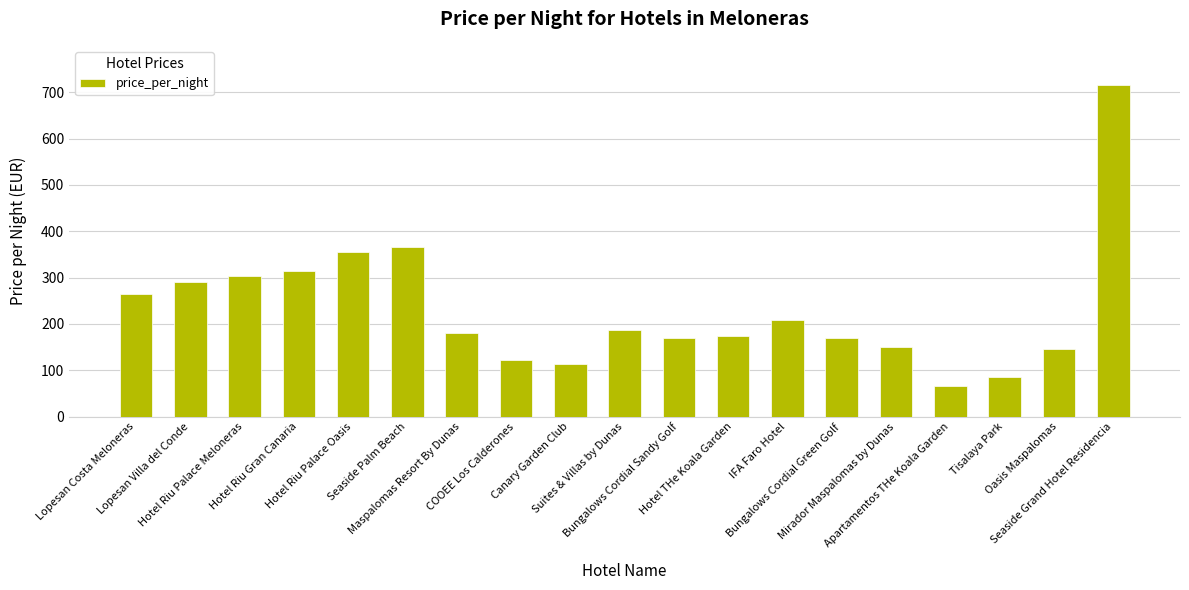

Are the bars horizontal?

No